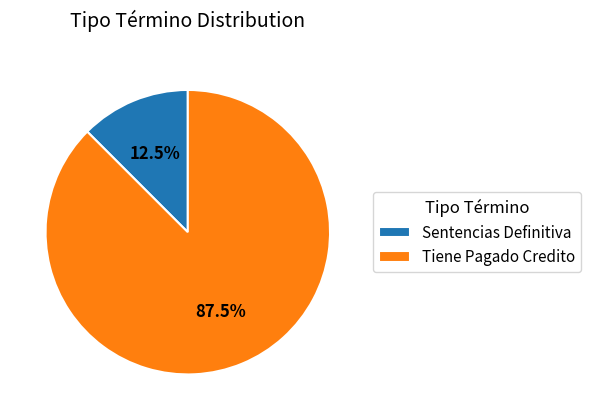

True or false: Sentencias Definitiva accounts for 2% of the total.

False